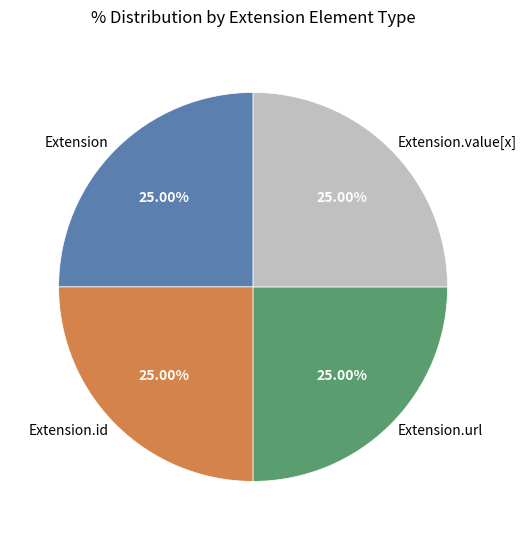

Approximately how many times larger is the value at Extension.value[x] compared to Extension.url?

1.0